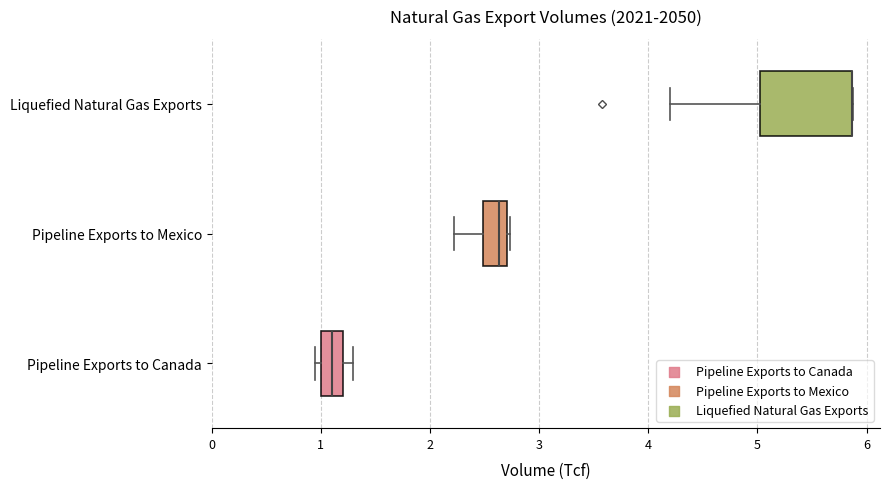

Comparing the boxes themselves (not the whiskers), which one is the widest?

Liquefied Natural Gas Exports